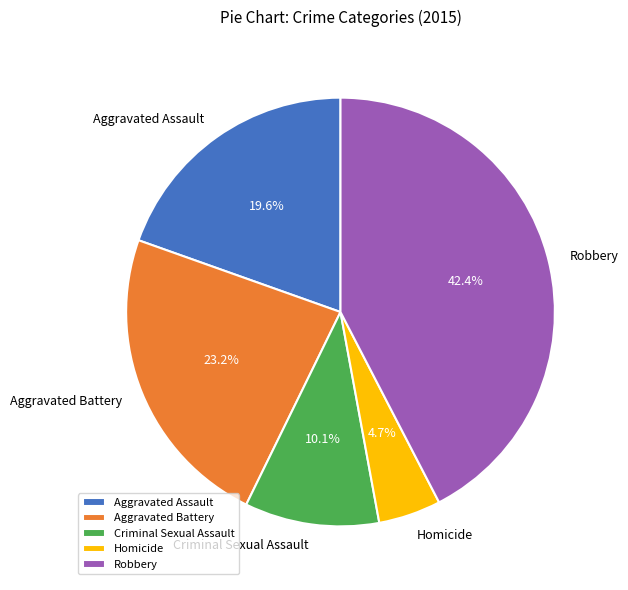

To the nearest percent, what is the combined percentage of Homicide and Robbery?

47%